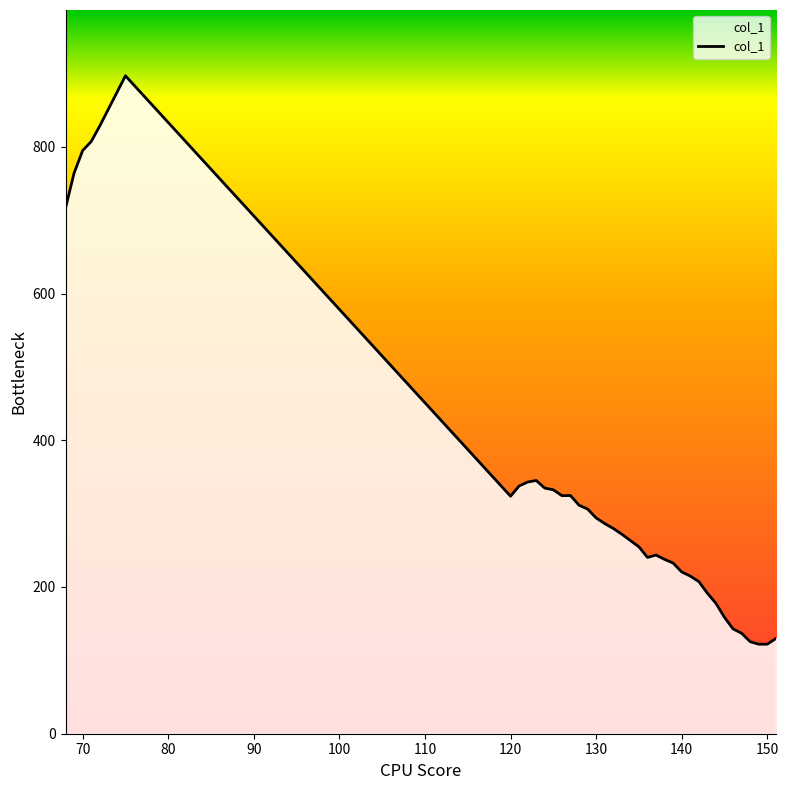

What is the smallest value displayed?

122.0